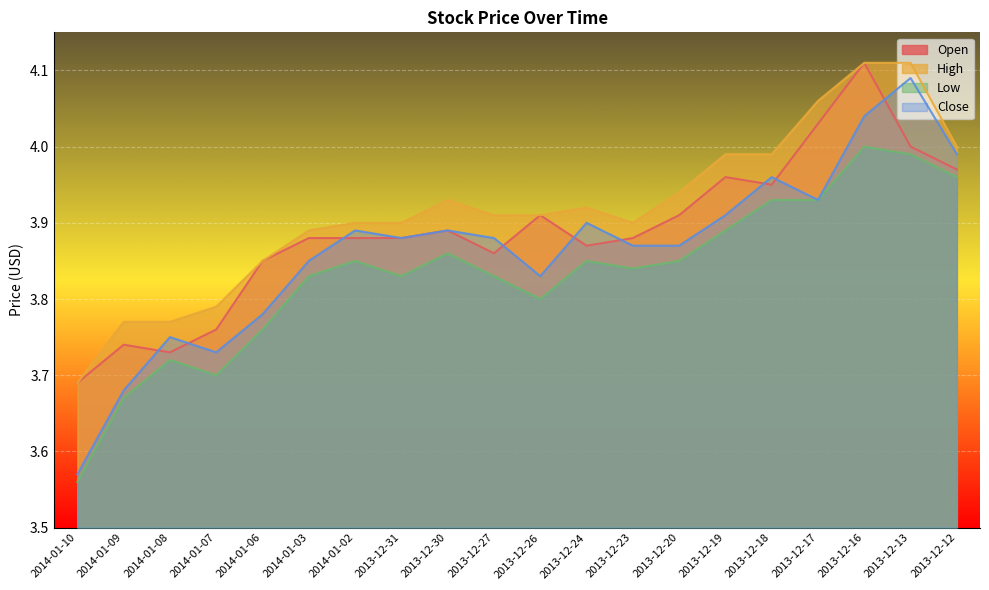

What is the spread (max minus min) of values at 2013-12-18?

0.1